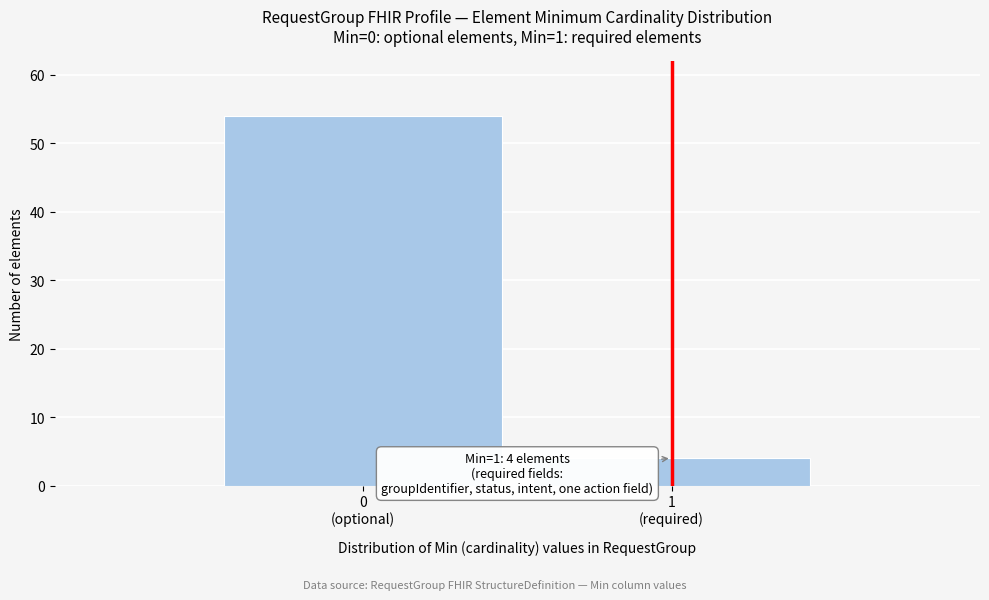

Reading left to right, extract all data points from this chart.

54	4